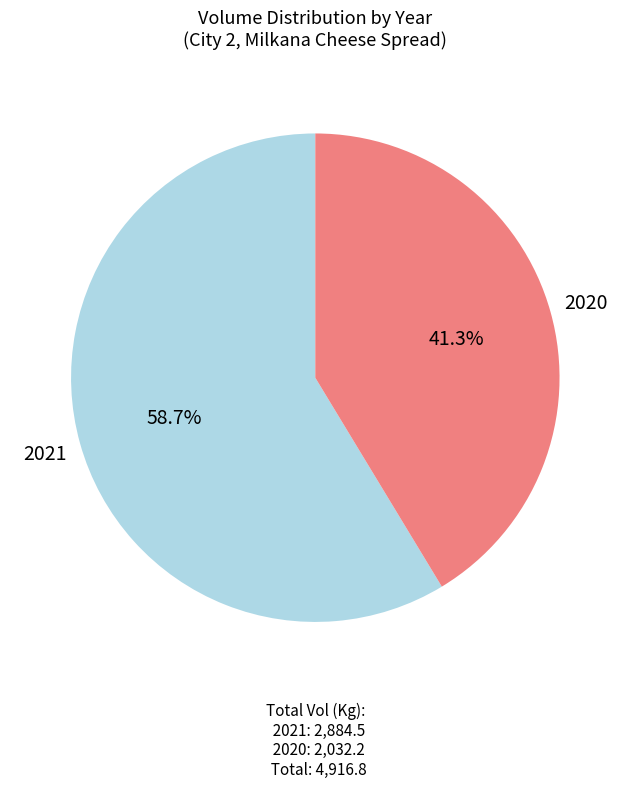

Is there any slice that represents more than half of the pie?

Yes